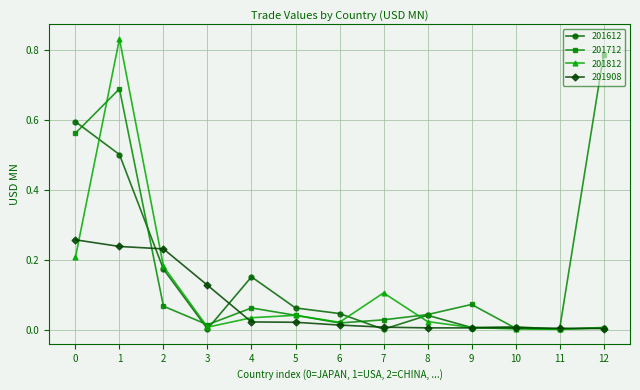

True or false: 201908 has a value of 0.0 at 4.

True